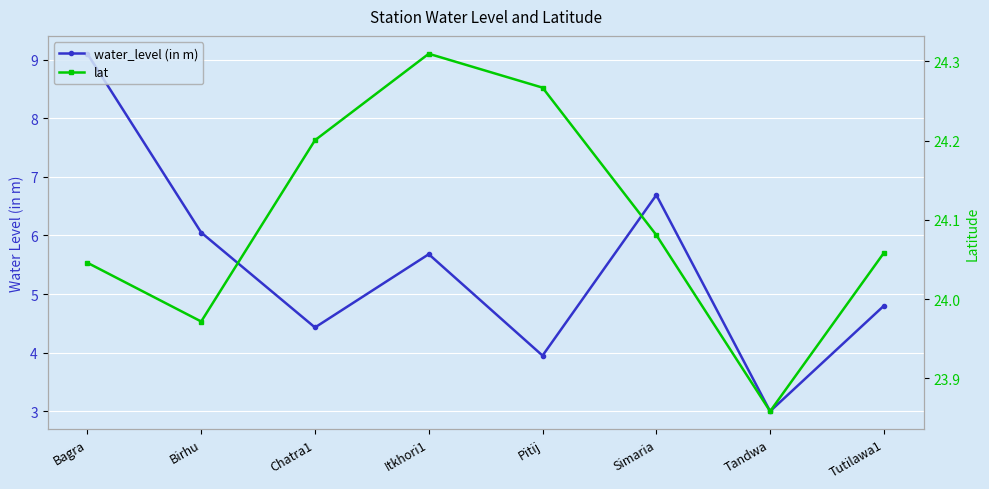

Where does the lat series first go above 24?

Bagra